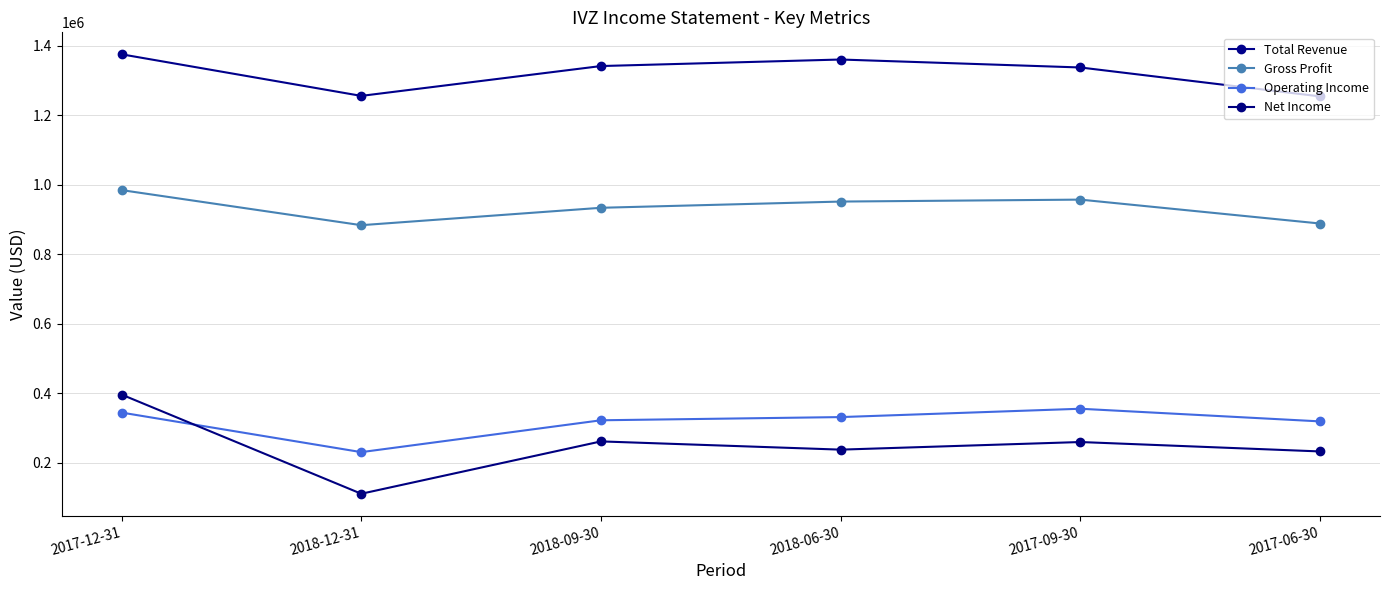

Where is Gross Profit nearest to the value 934200?

2018-09-30